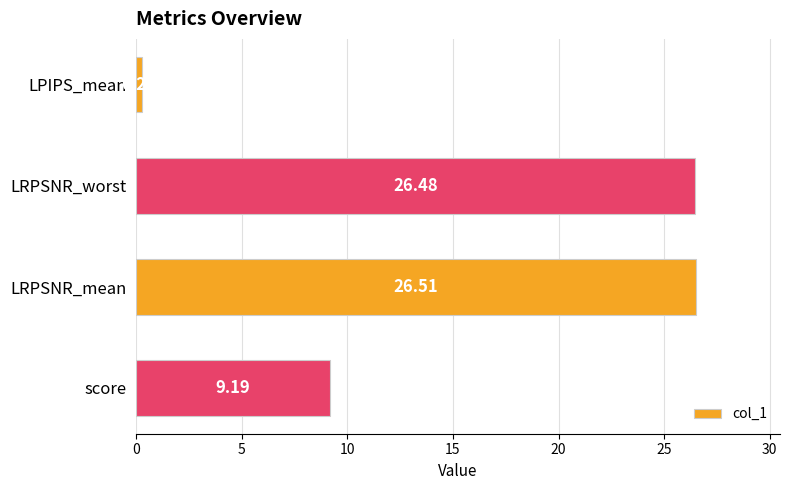

What is the label of the 4th bar from the bottom?

LPIPS_mean